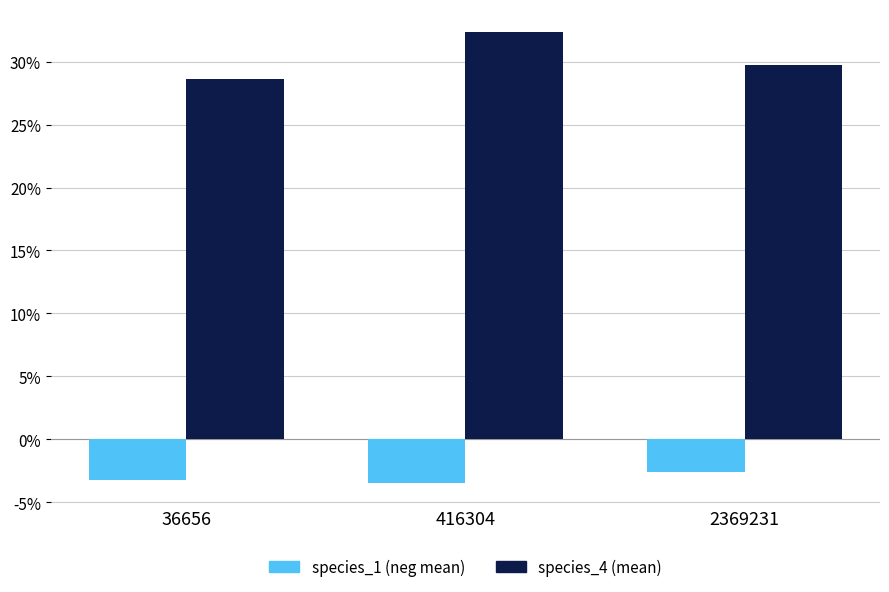

List the series in order of their overall mean, highest first.

species_4 (mean), species_1 (neg mean)